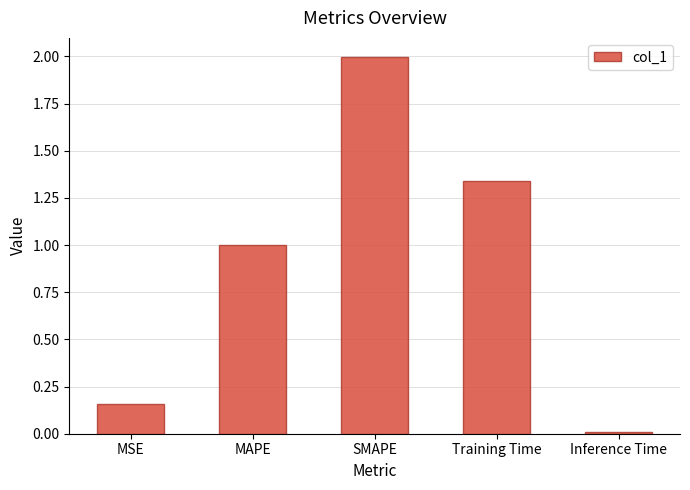

What is the average value?

0.9